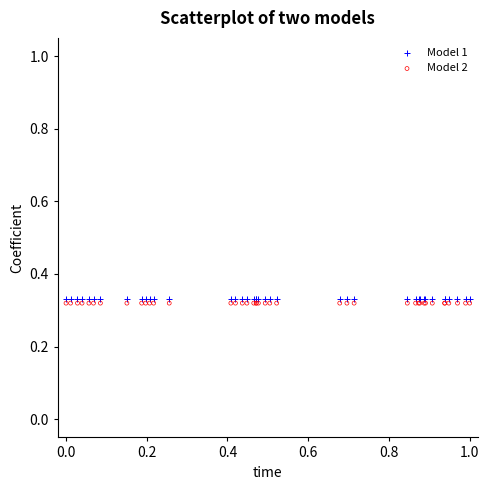

What are all the series names shown in the legend?

Model 1, Model 2